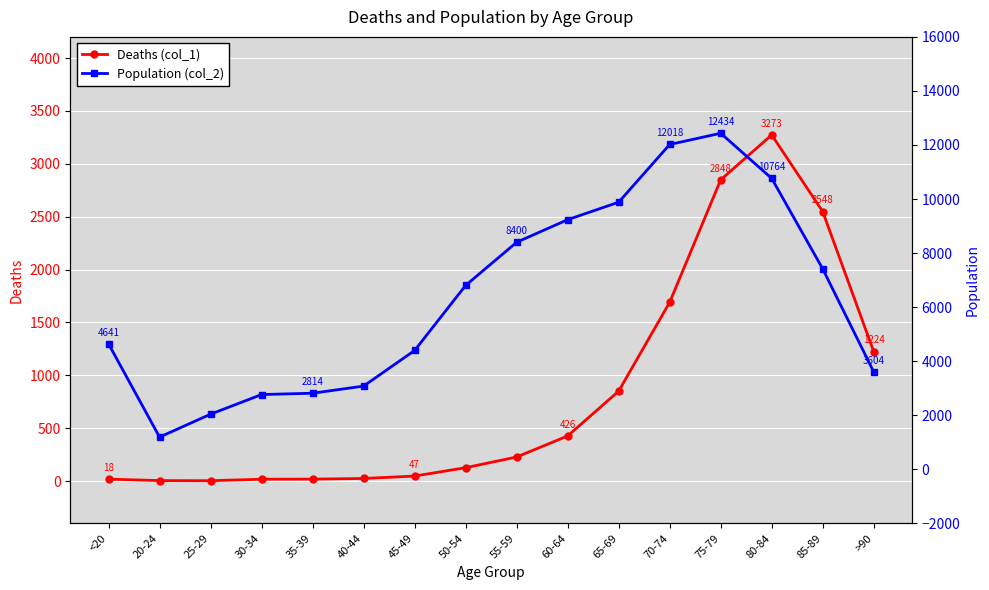

True or false: Deaths (col_1) and Population (col_2) cross at least once.

False